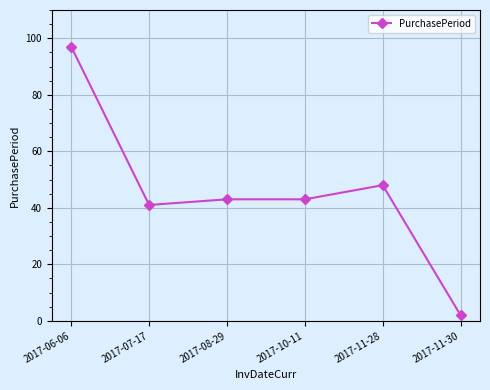

What is the ratio of the value at 2017-08-29 to the value at 2017-10-11?

1.0